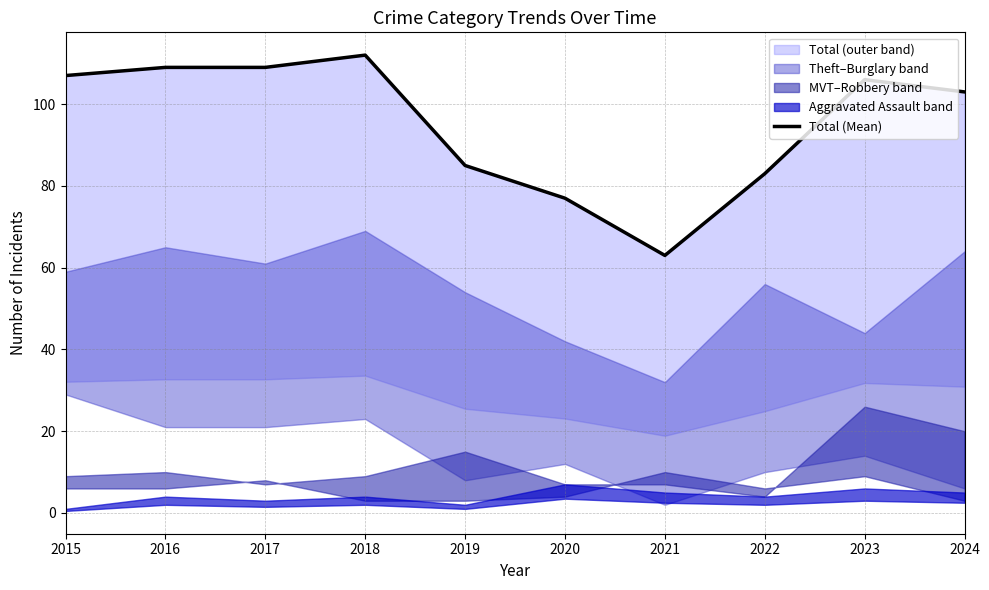

Between 2018 and 2015, which is larger?

2018